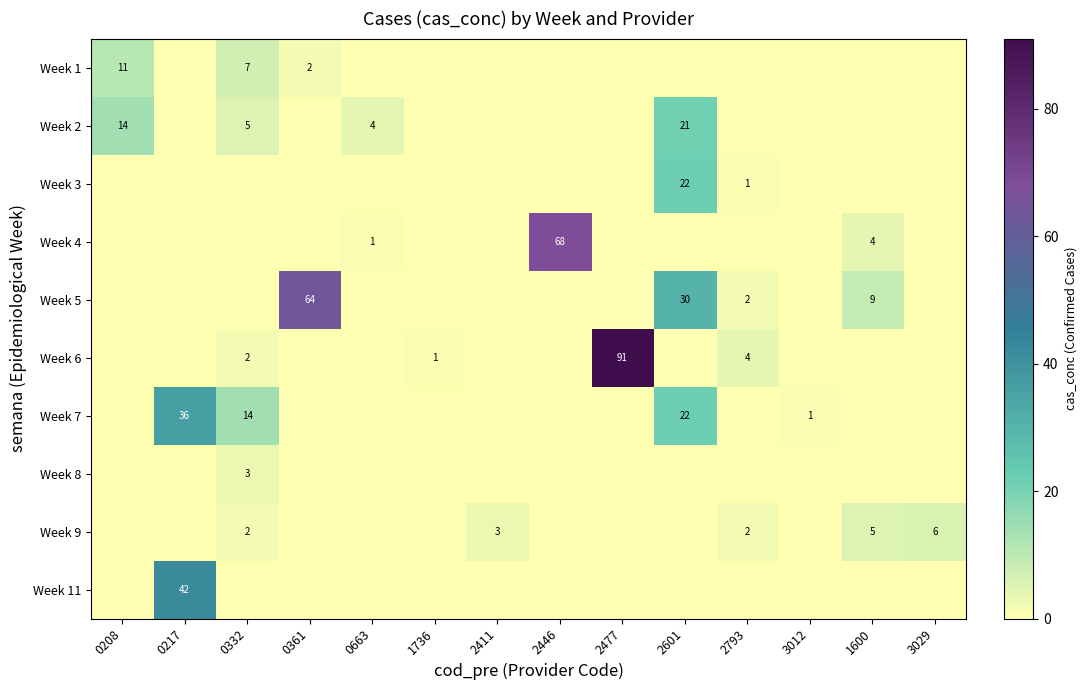

Which series has the widest spread of values?

Week 6